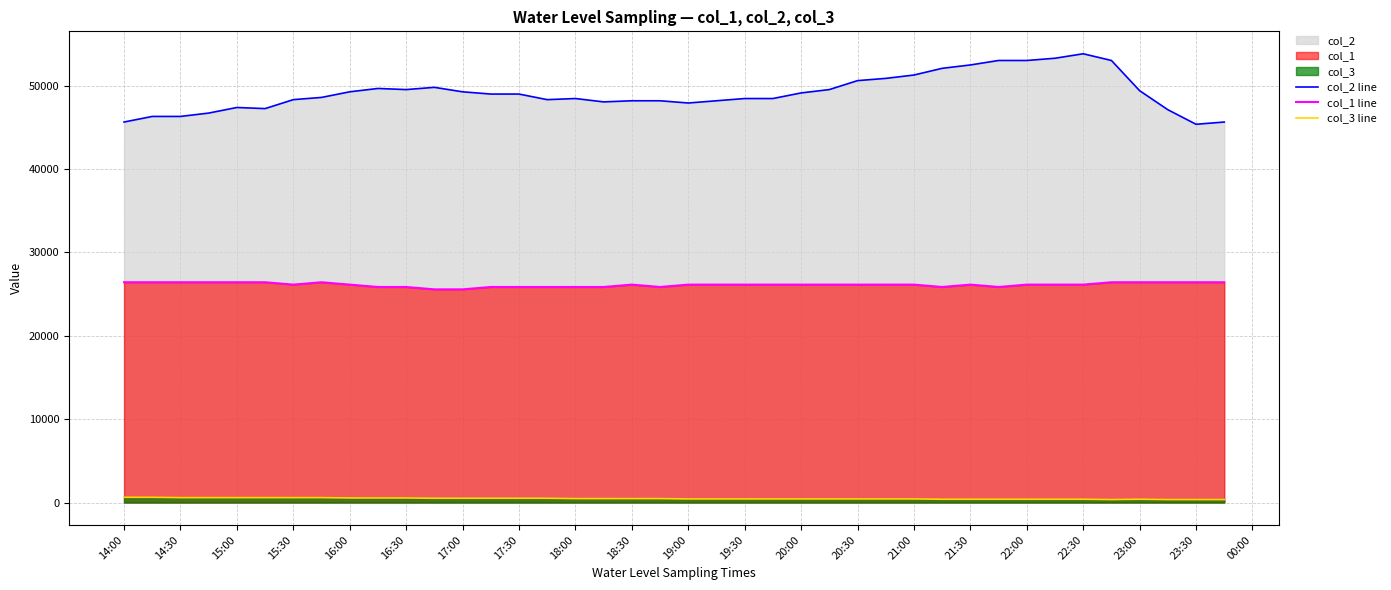

Which series has the largest range (max minus min)?

col_2 line